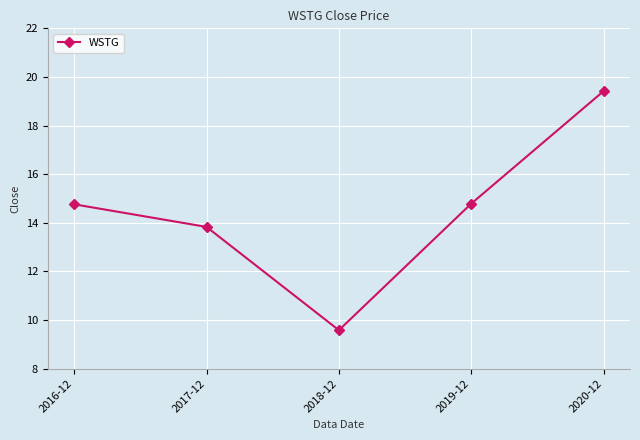

What is the smallest value displayed?

9.6